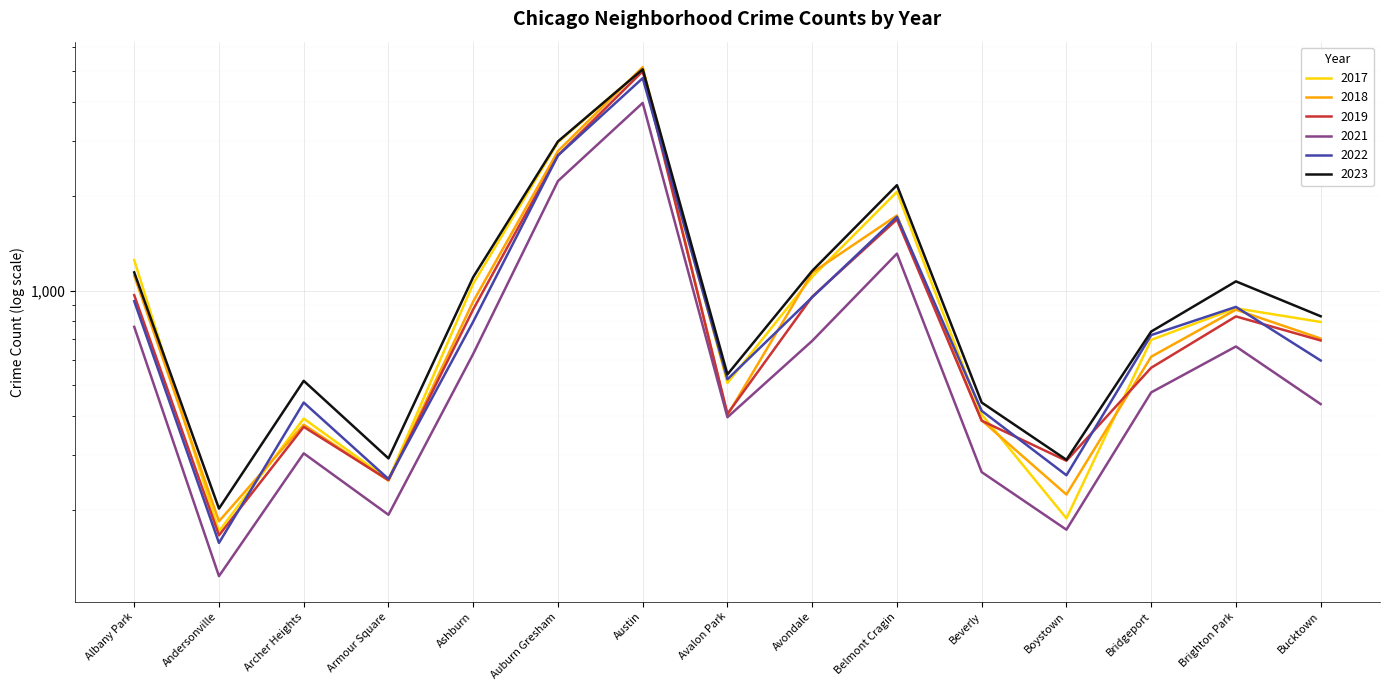

Count the number of categories in the chart.

15